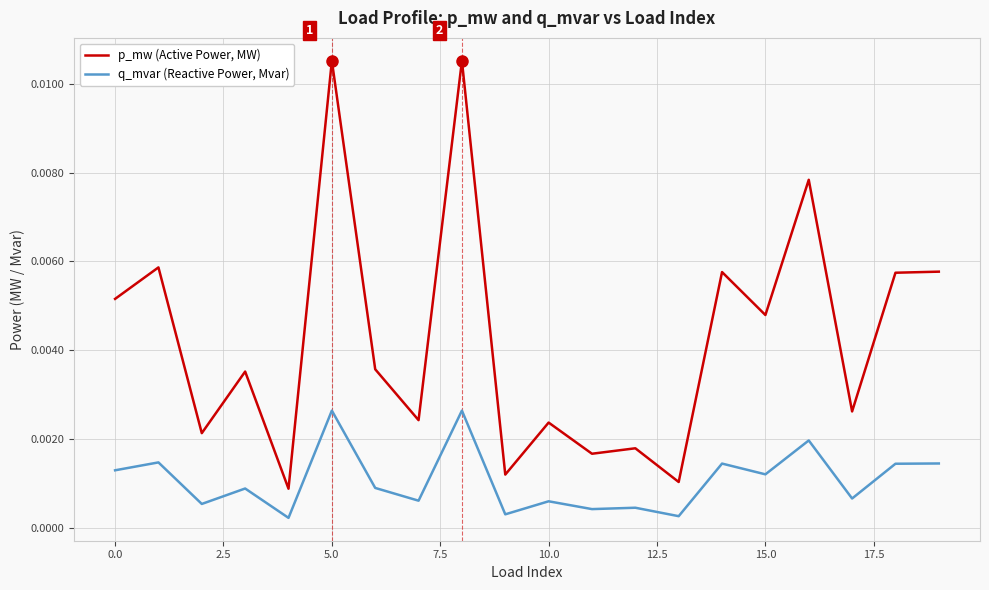

Rank the series by their average value, from highest to lowest.

p_mw (Active Power, MW), q_mvar (Reactive Power, Mvar)